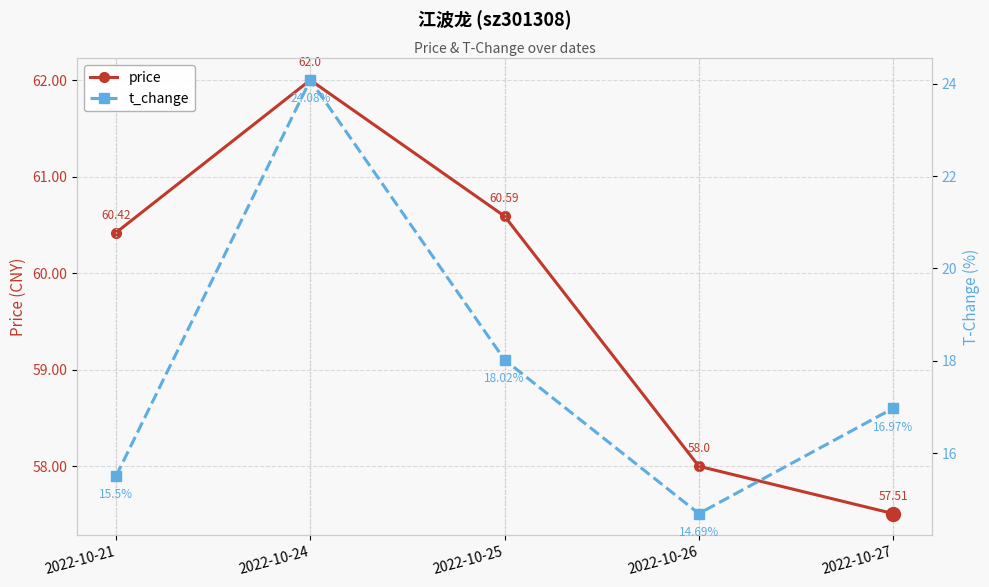

At which label does t_change reach its minimum?

2022-10-26